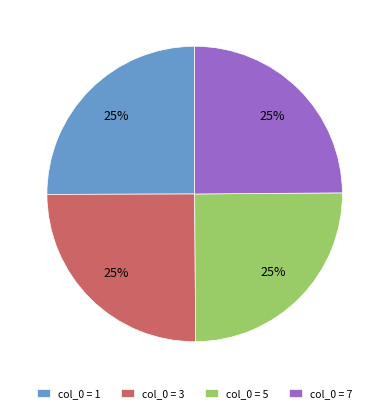

To the nearest percent, what portion does col_0 = 1 represent?

25%